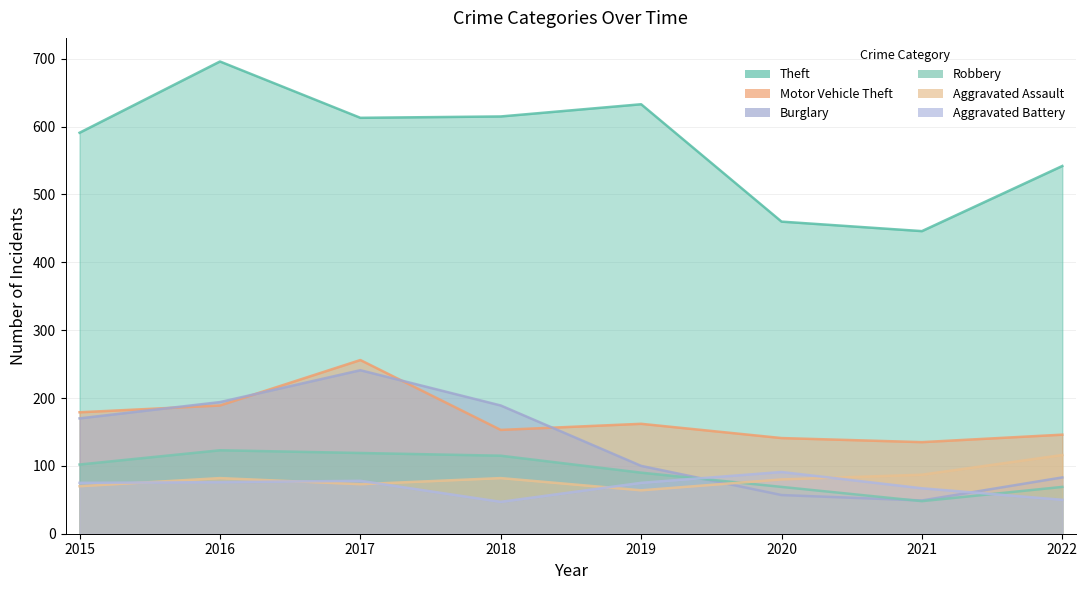

How many categories are shown in the chart?

8